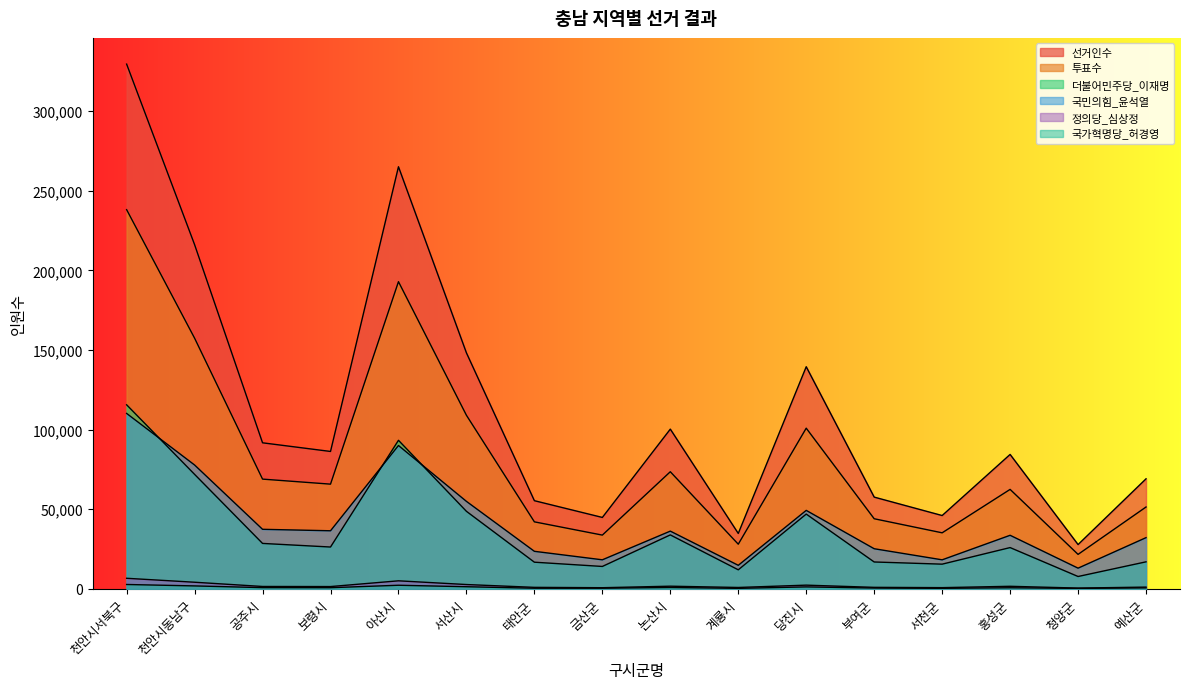

At which label is 국민의힘_윤석열 closest to 61536?

서산시